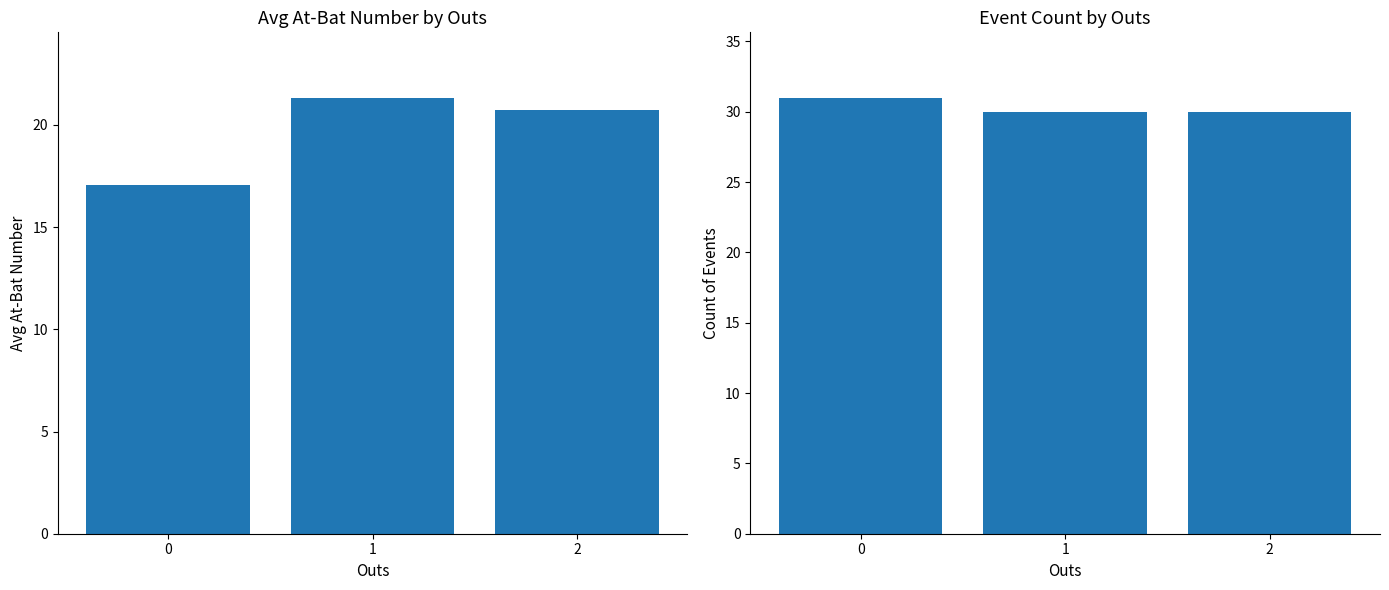

Which series has the largest range (max minus min)?

Avg At-Bat Number